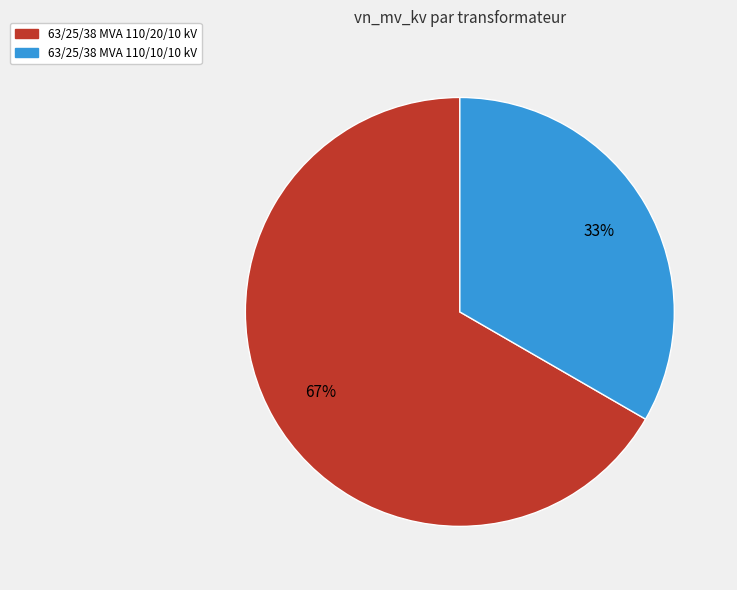

Which category has the smallest portion of the pie?

63/25/38 MVA 110/10/10 kV